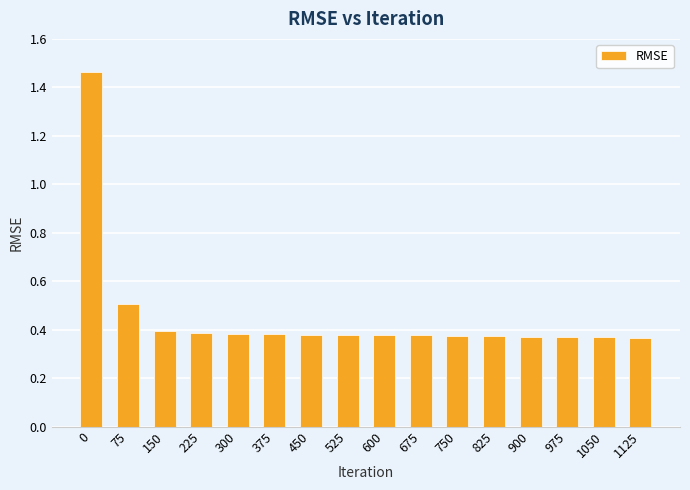

The value at 300 is 0.4. True or false?

True